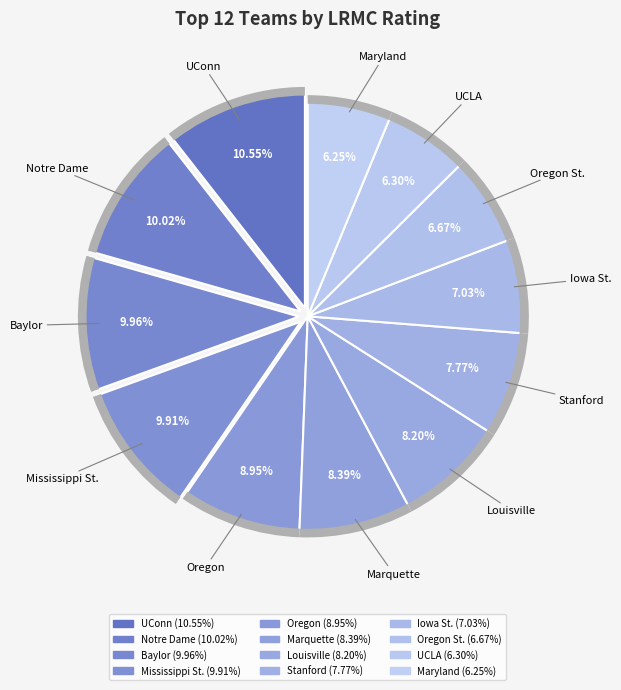

To the nearest percent, what is the combined percentage of Oregon St. and UCLA?

13%